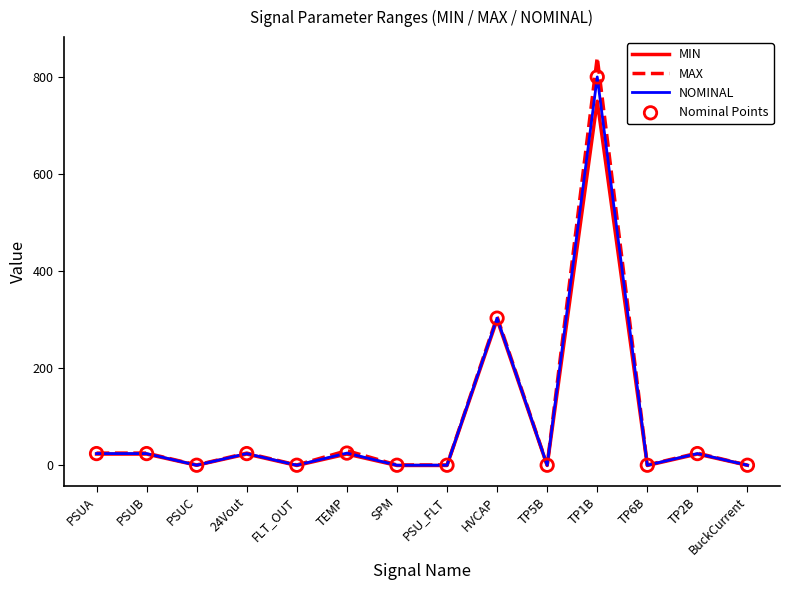

Rank the series by their maximum value, from highest to lowest.

MAX, NOMINAL, MIN